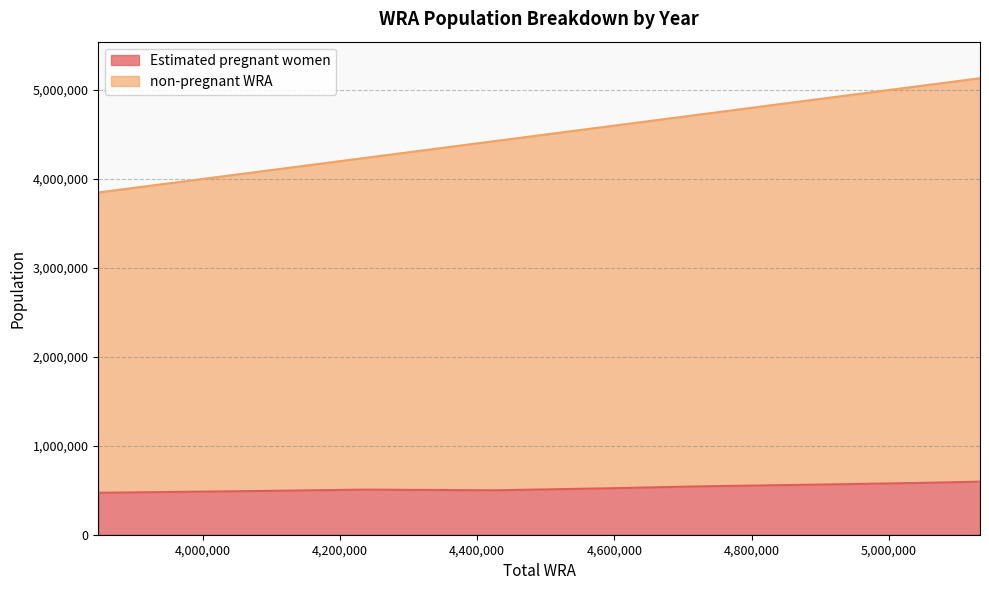

True or false: non-pregnant WRA and Estimated pregnant women cross at least once.

False